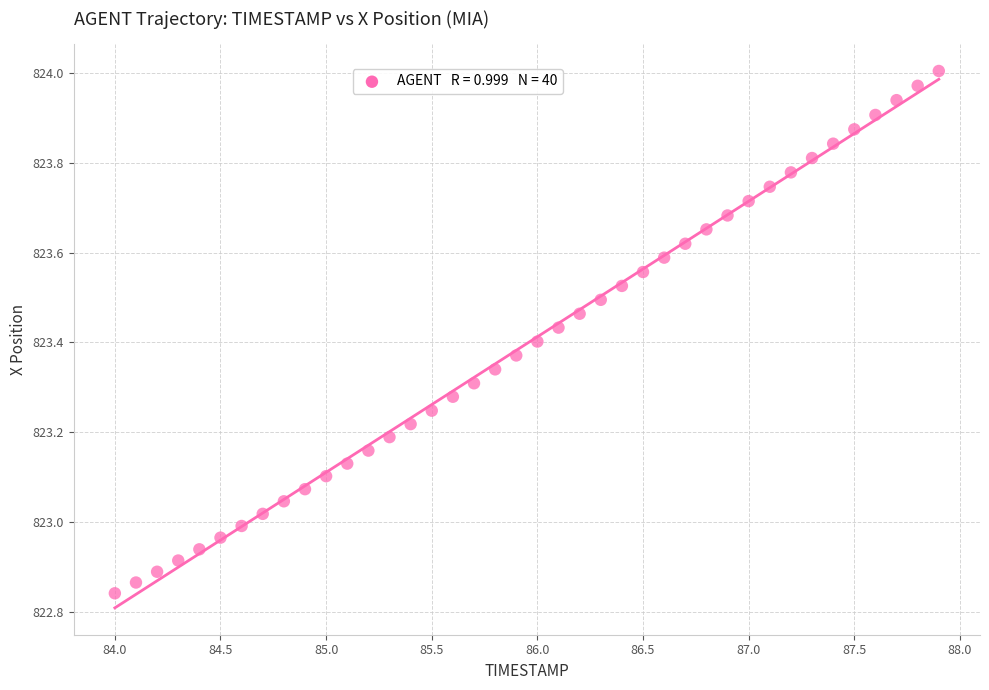

What is the range of X values (max minus min)?

3.9